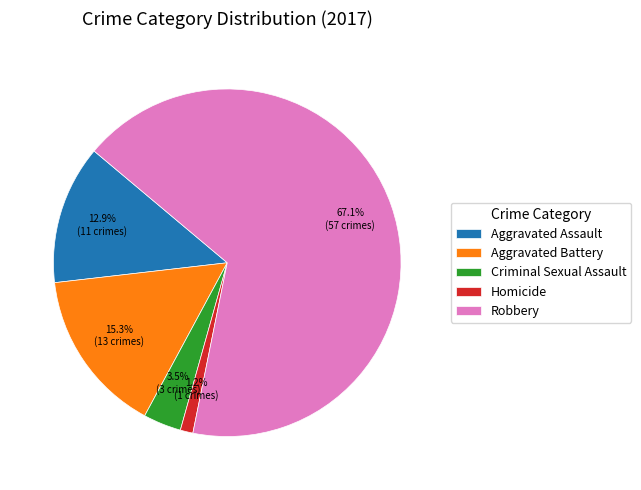

To the nearest percent, what portion does Aggravated Assault represent?

13%